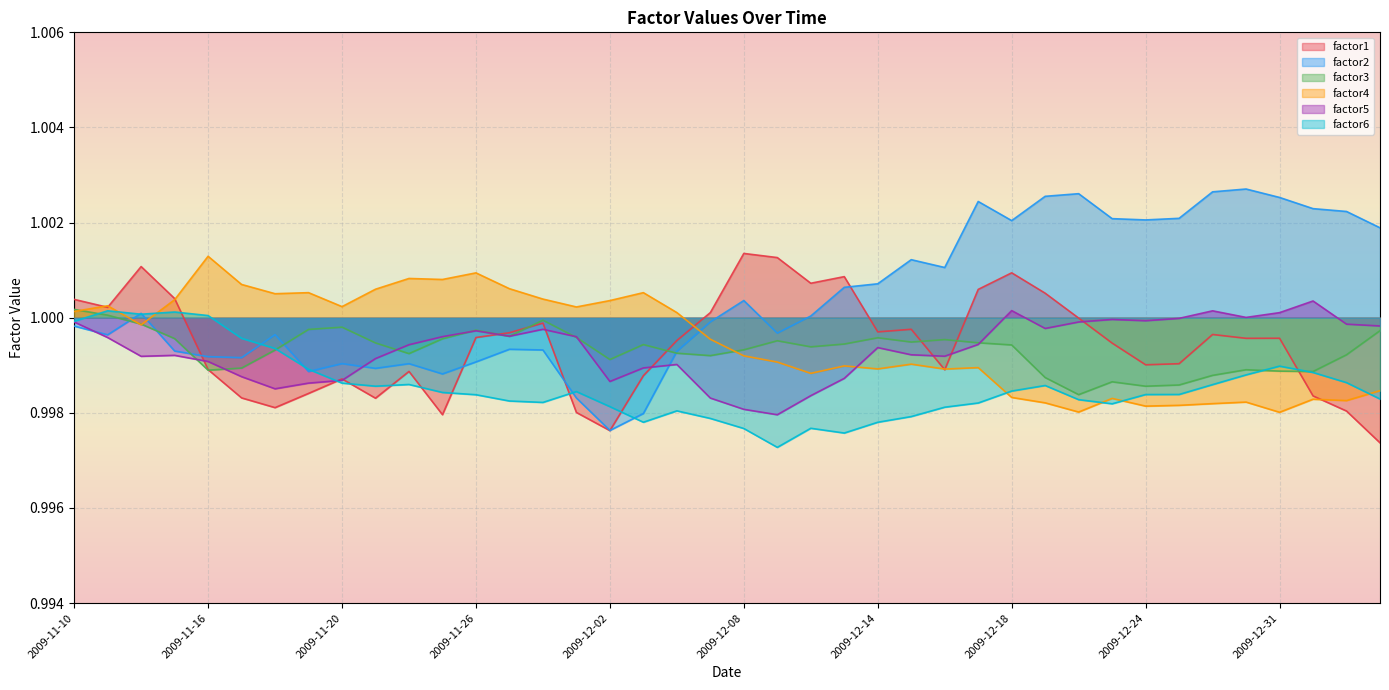

What are all the series names shown in the legend?

factor1, factor2, factor3, factor4, factor5, factor6